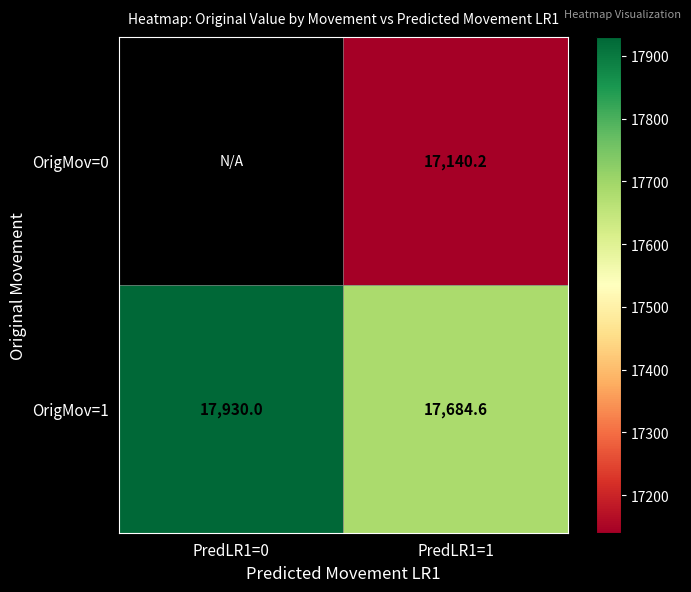

At PredLR1=1, list the series in order from smallest to largest.

OrigMov=0, OrigMov=1